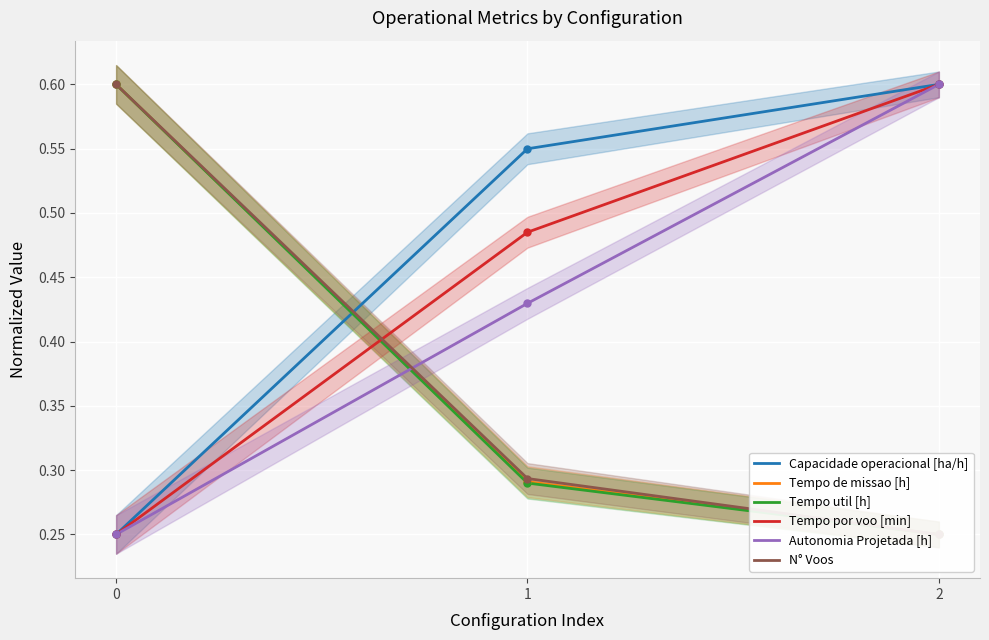

At 0, list the series in order from largest to smallest.

Tempo de missao [h], Tempo util [h], N° Voos, Capacidade operacional [ha/h], Tempo por voo [min], Autonomia Projetada [h]